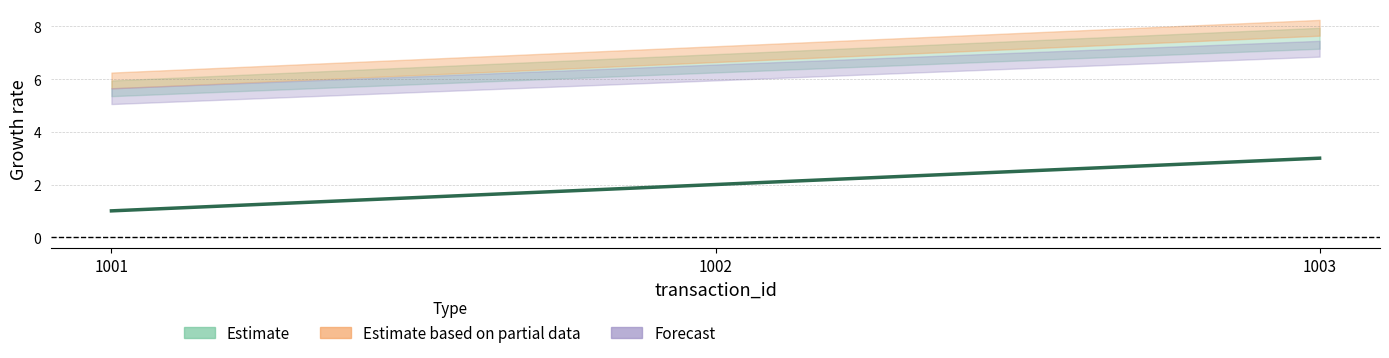

What is the approximate value at 1003?

3